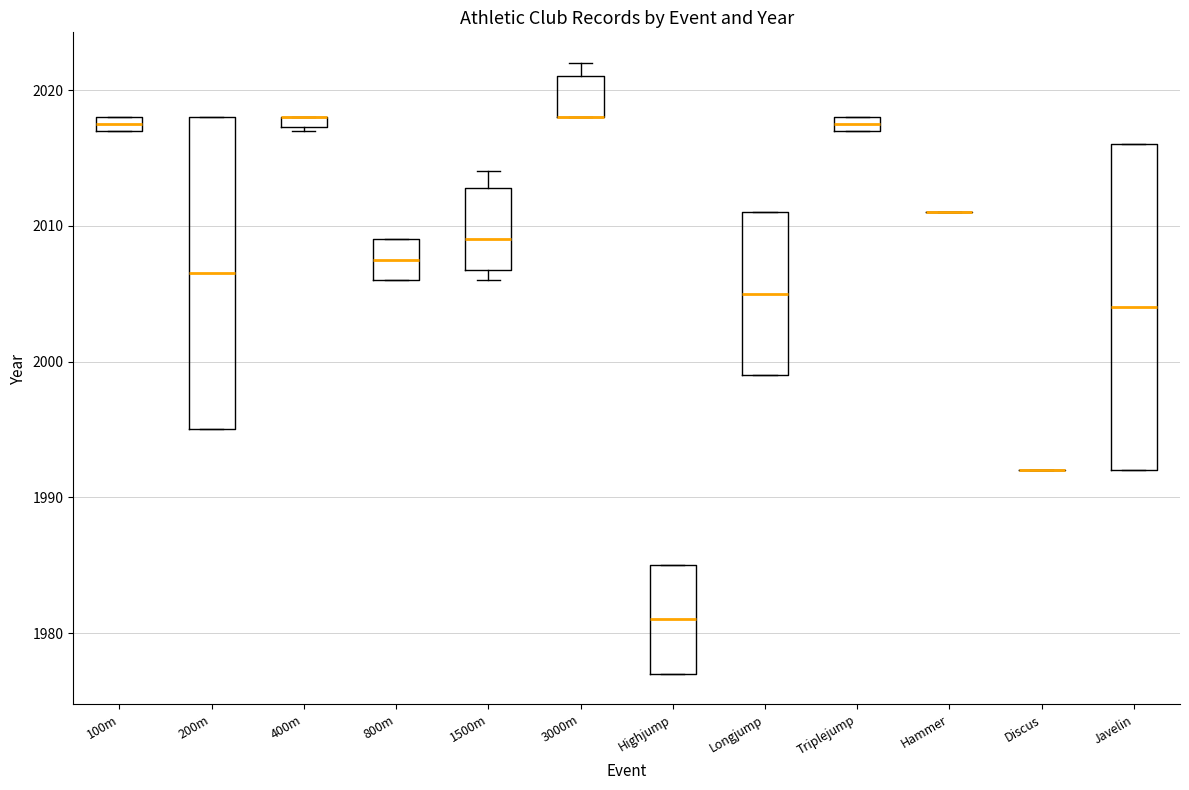

Where is the lower edge of the box for 1500m on the y-axis? The values are not printed on the chart, so give them approximately, as read against the axis.

2007